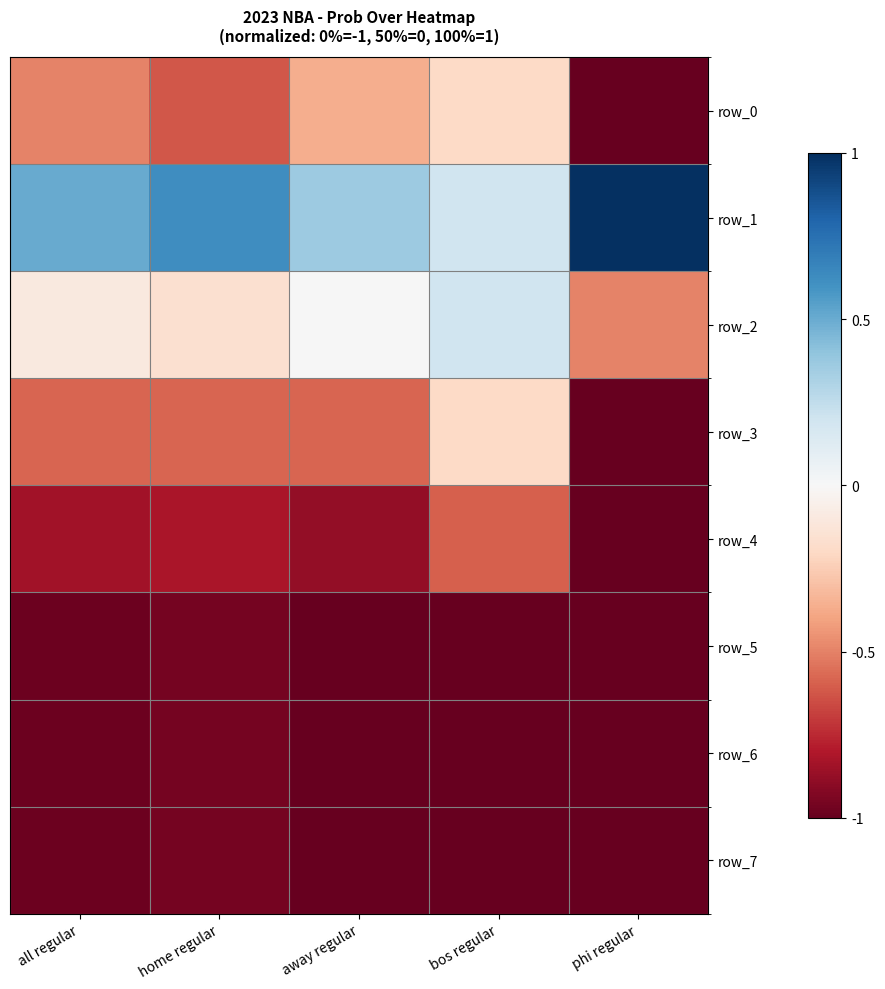

What is the total value across all series at all regular?

-4.5